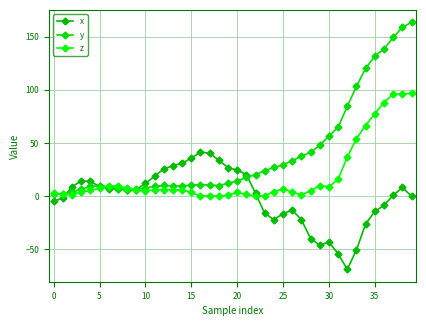

What is the smallest value displayed?

-68.9